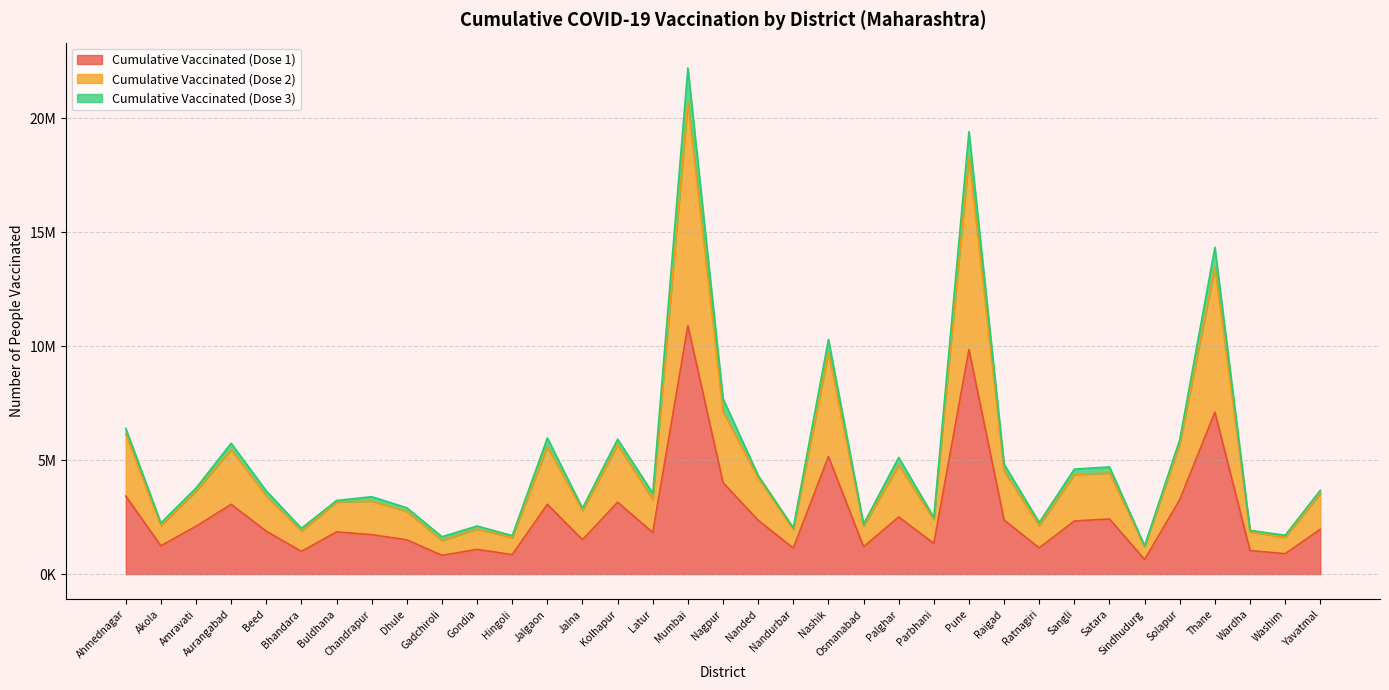

Is it true that Cumulative Vaccinated (Dose 1) equals 694595 at Gondia?

False